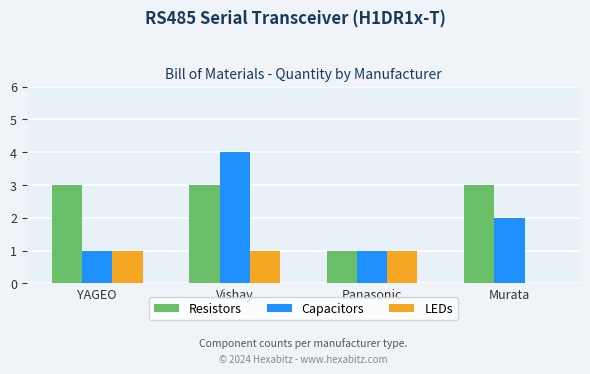

What are all the series names shown in the legend?

Resistors, Capacitors, LEDs